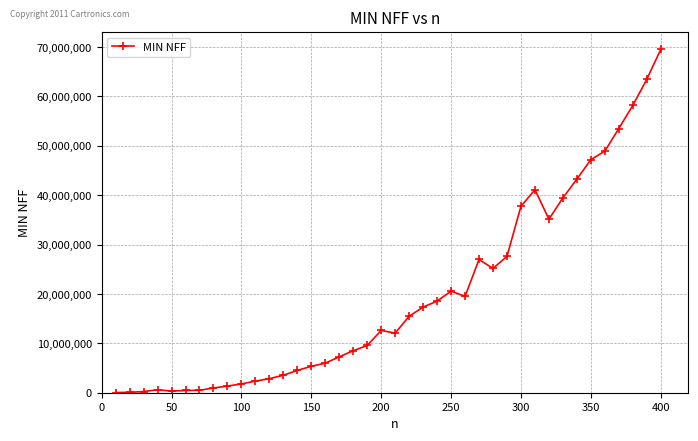

What is the greatest value displayed?

69515400